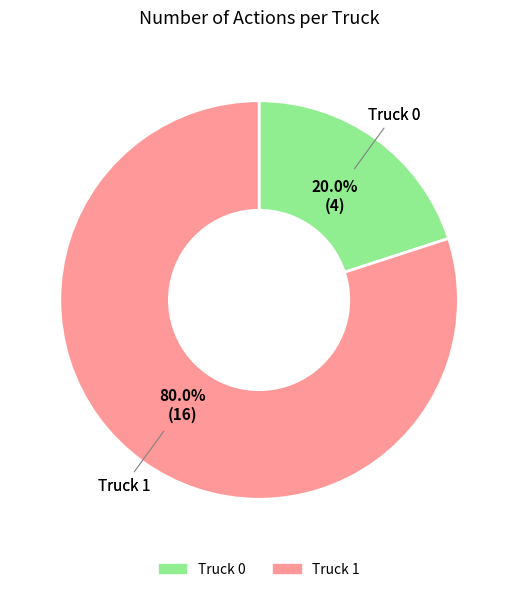

To the nearest percent, what is the difference between the largest and smallest slice percentages?

60%